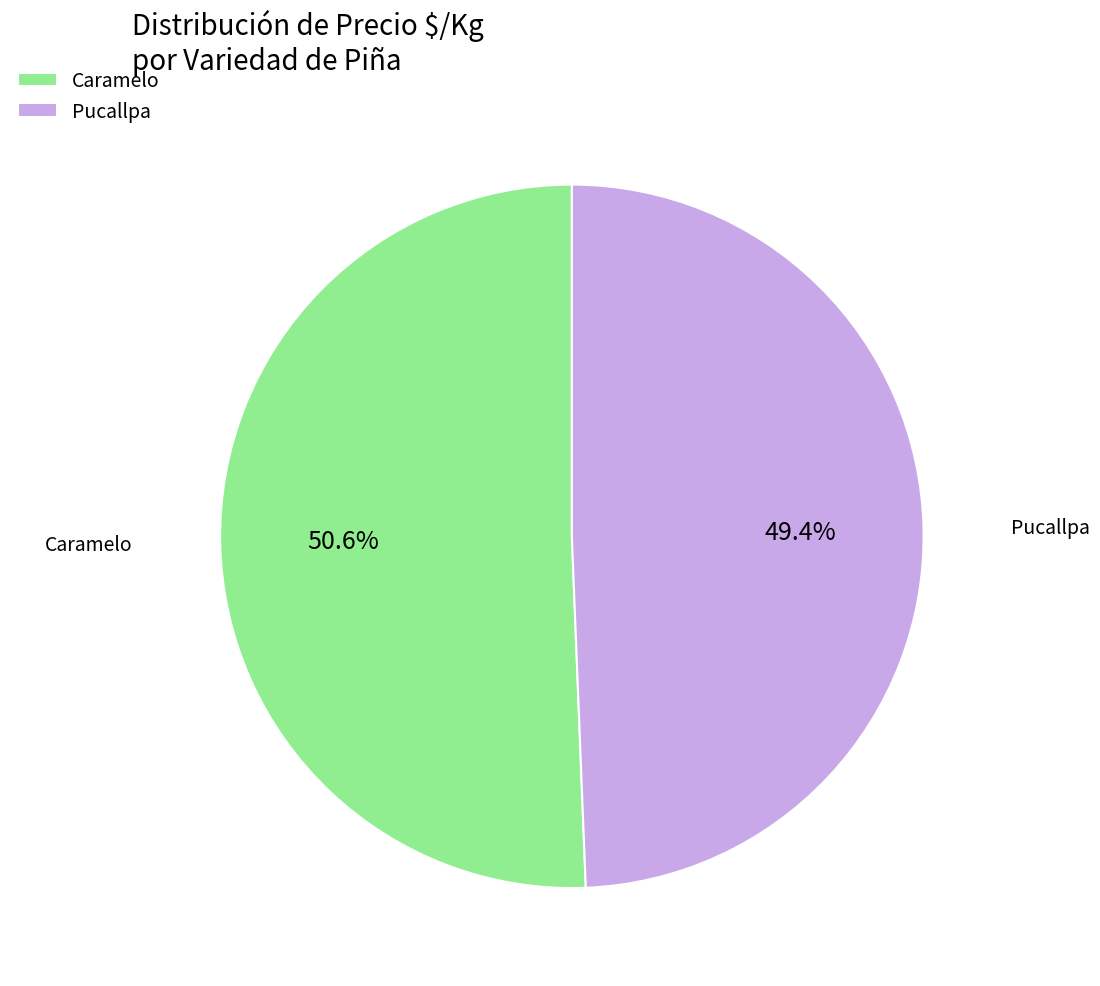

What is the ratio of the value at Pucallpa to the value at Caramelo?

1.0